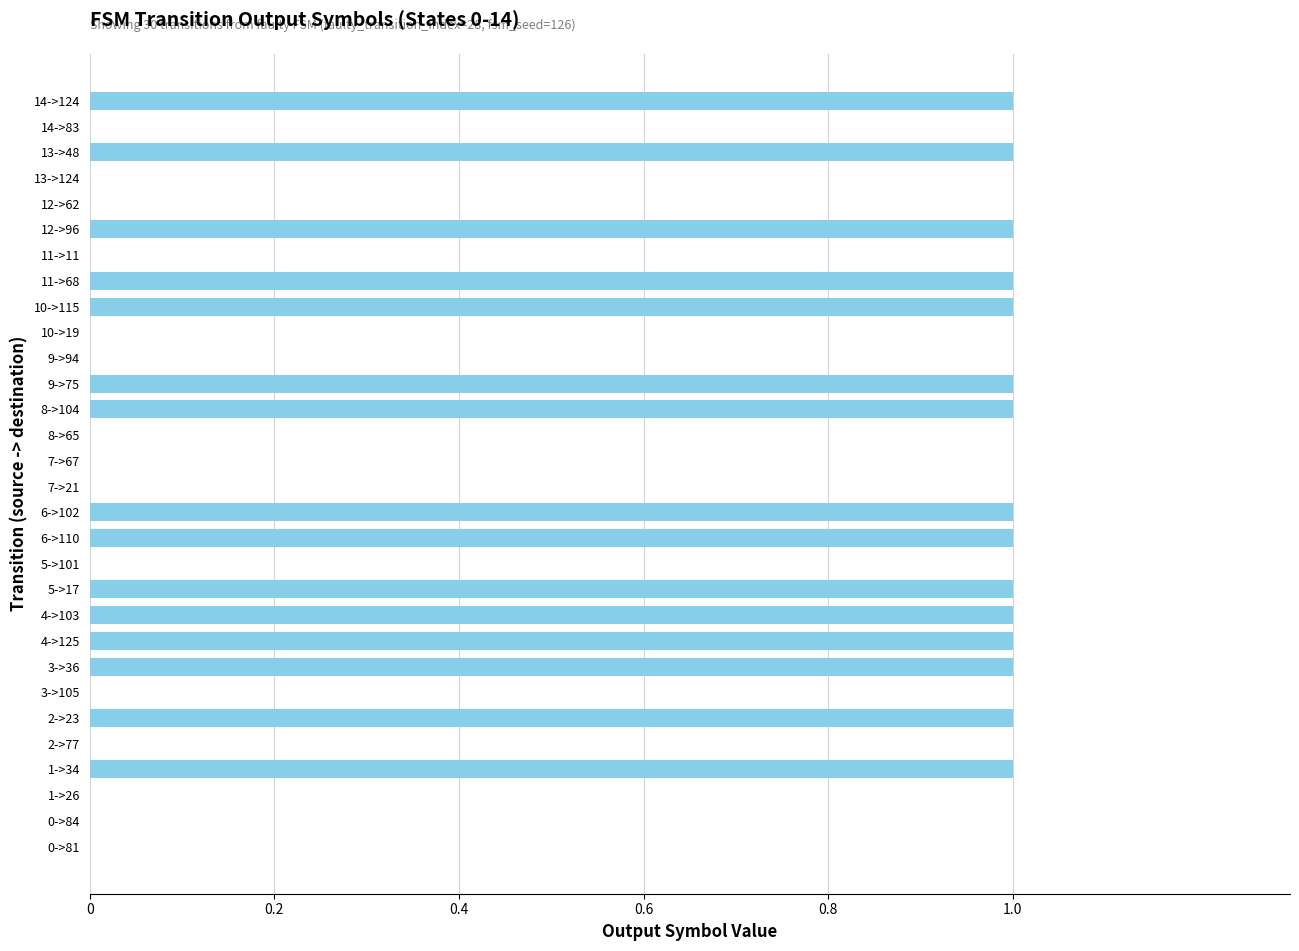

What is the sum of all values?

15